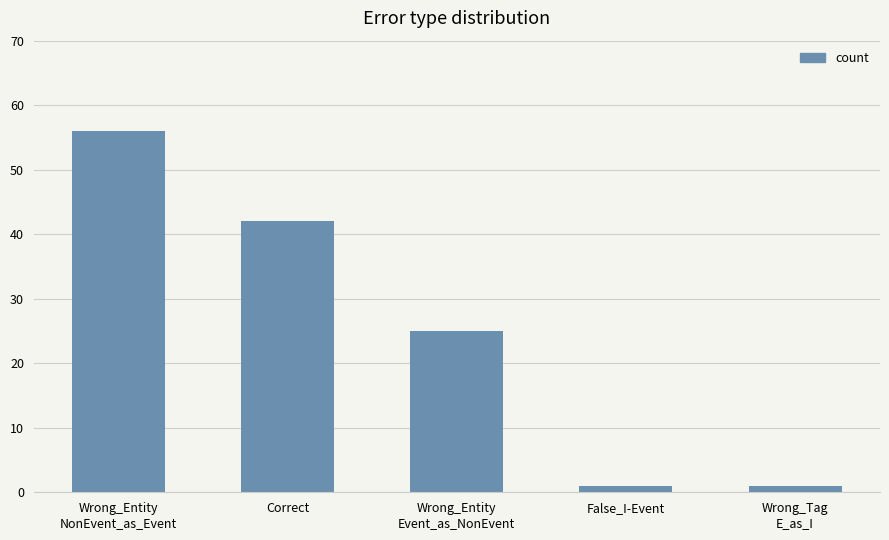

How many bars are there in total?

5